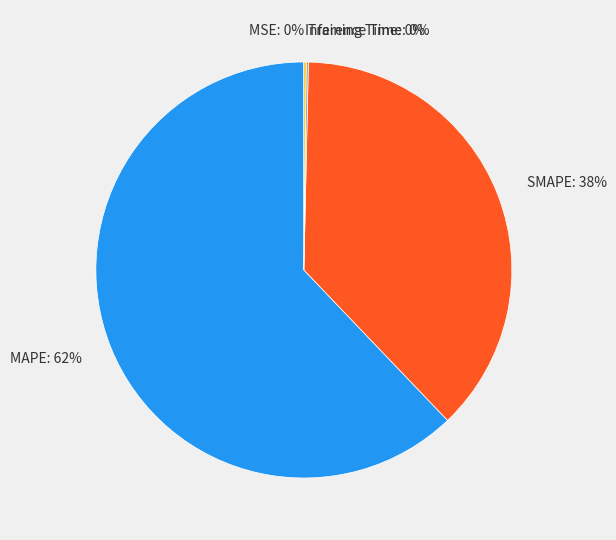

Is it true that MAPE: 62% is 48% of the pie?

False